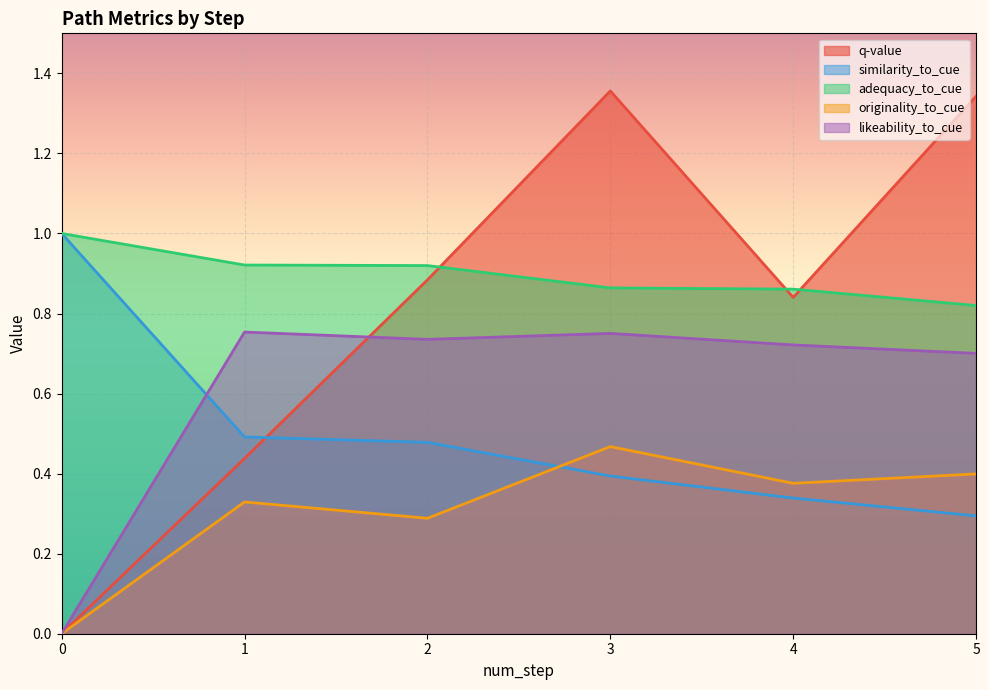

Rank the categories by similarity_to_cue value from lowest to highest.

5, 4, 3, 2, 1, 0